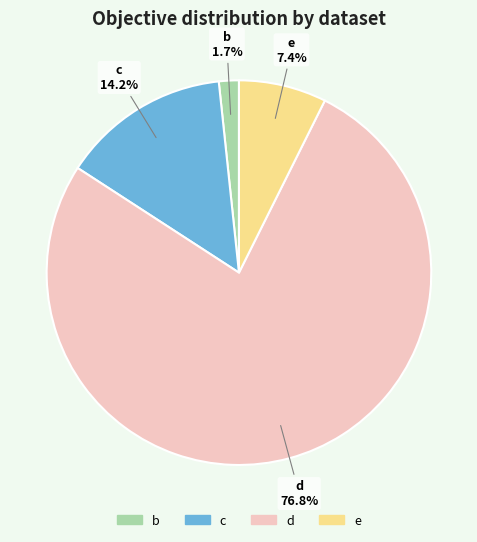

Does any single category account for the majority?

Yes